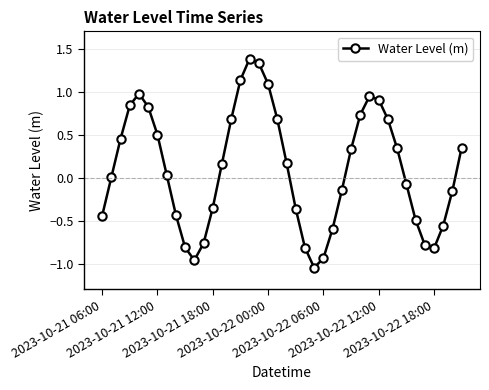

How many lines are shown in the chart?

1